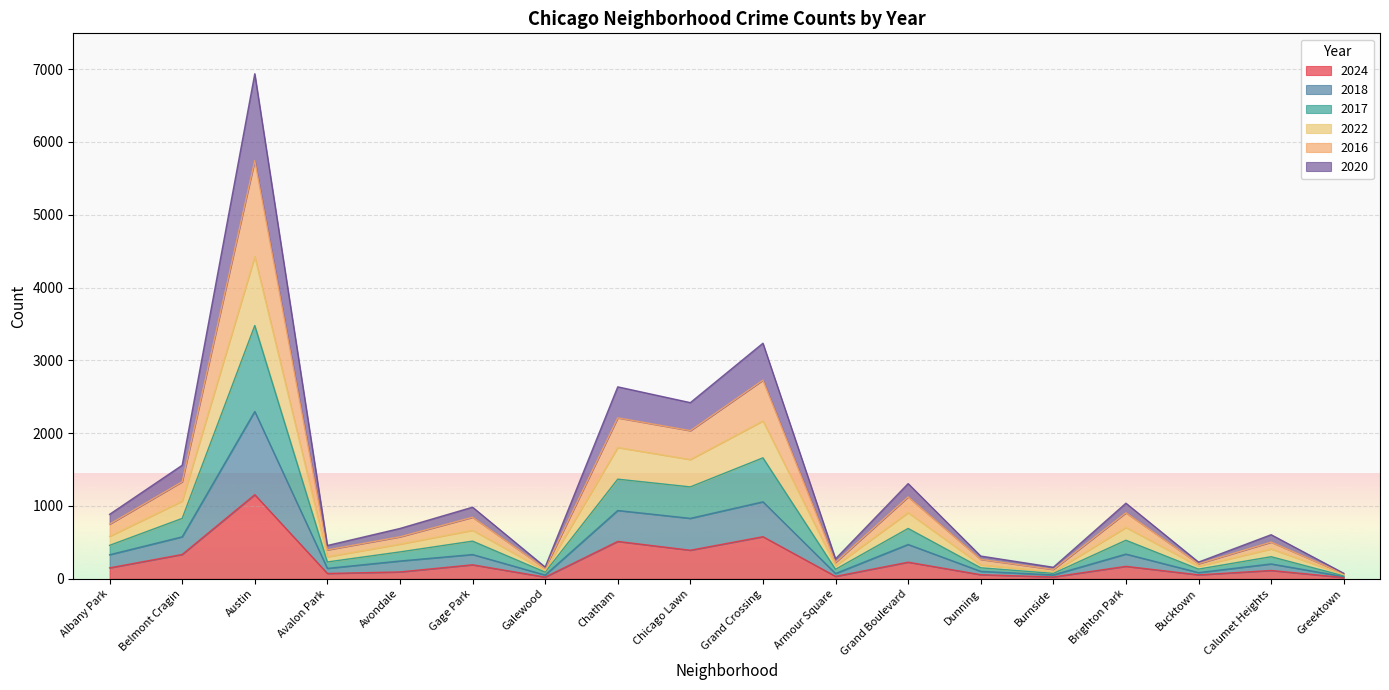

True or false: 2016 and 2018 cross at least once.

False